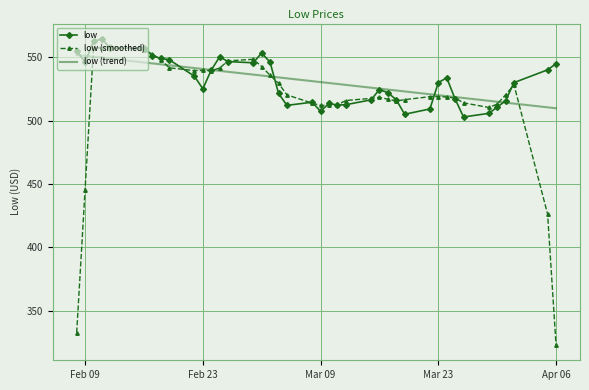

What is the minimum value for low (trend)?

509.7